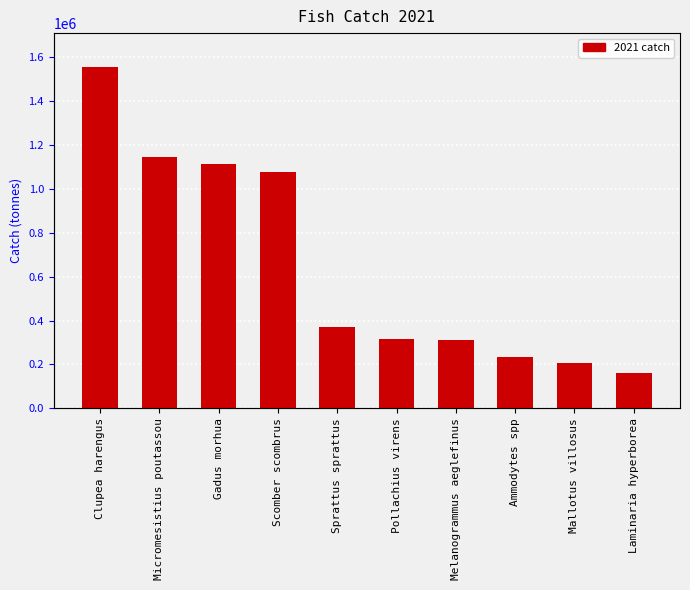

Which label corresponds to the largest value in the chart?

Clupea harengus